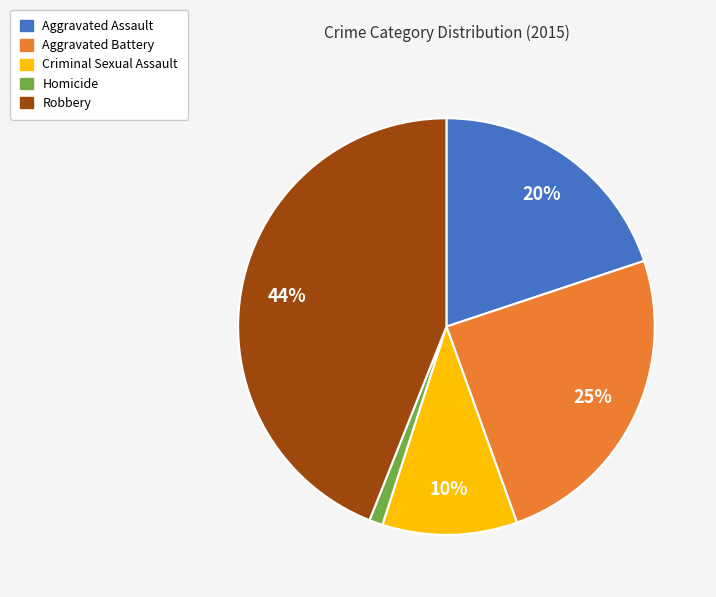

What is the largest slice in the pie chart?

Robbery